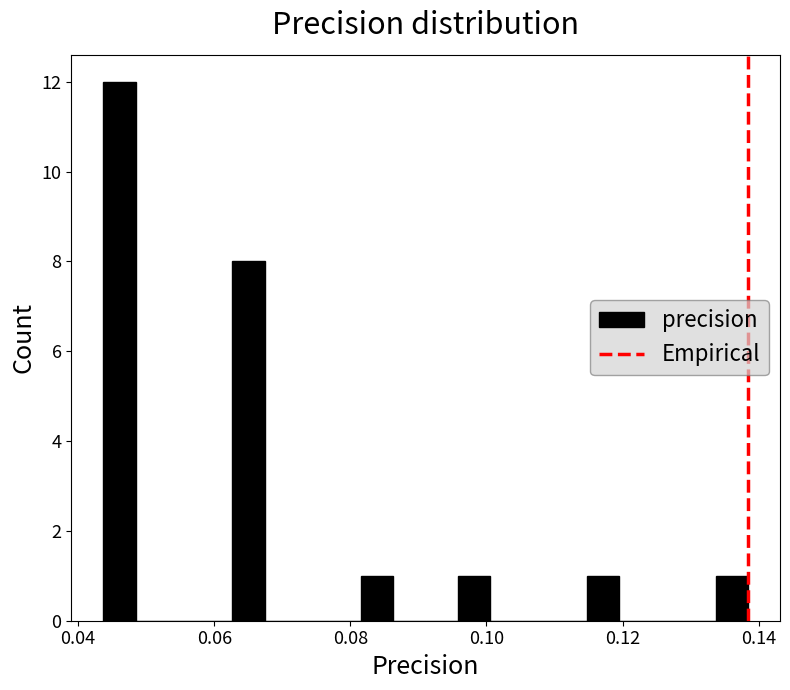

Read against the x-axis, roughly where is the centre of the tallest bar?

0.046